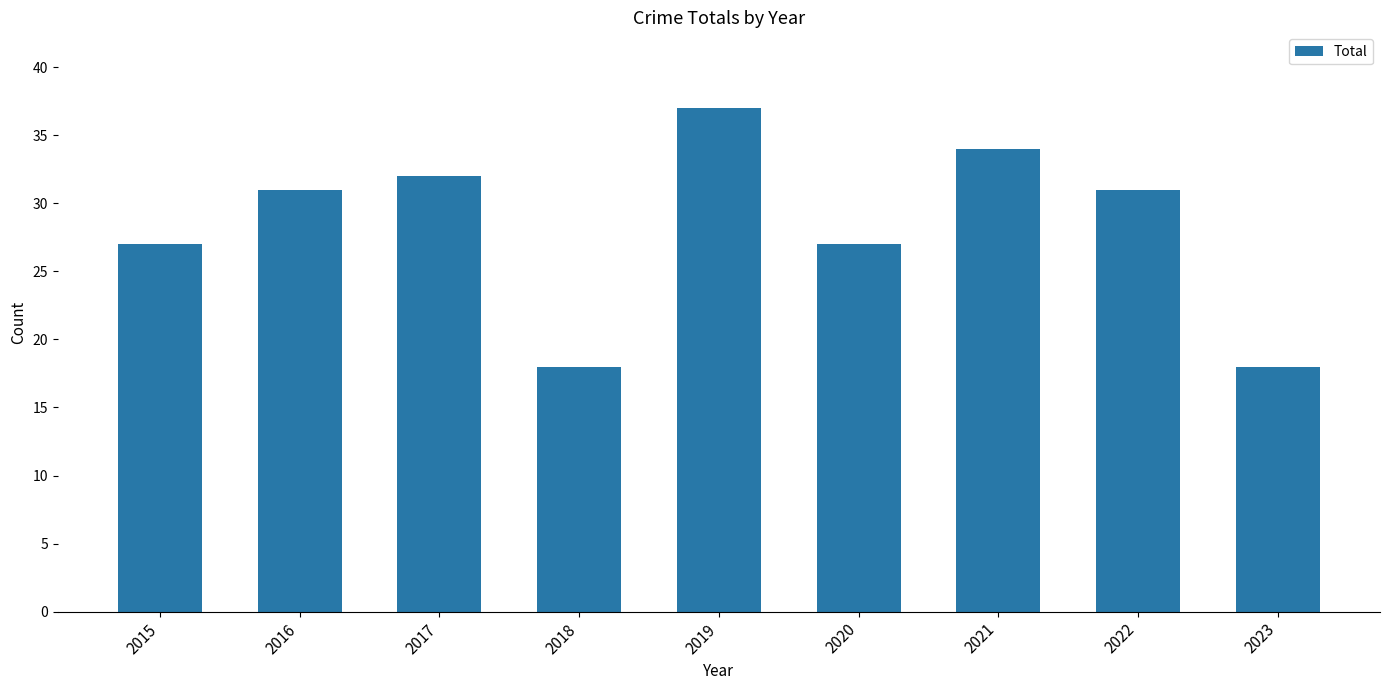

What is the sum of the values at 2020 and 2016?

58